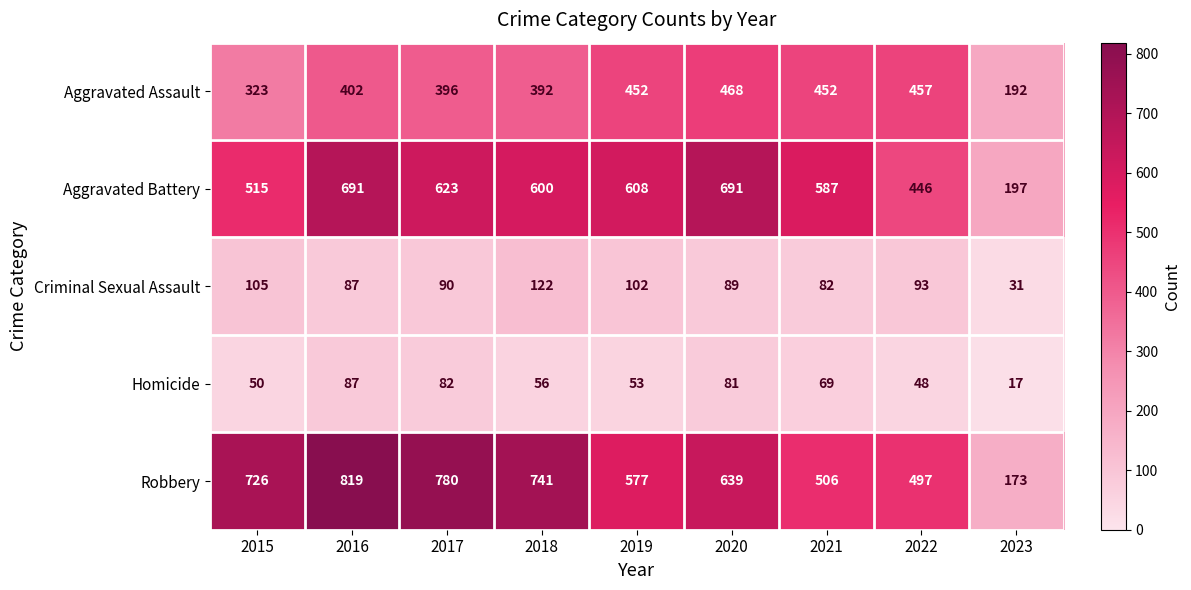

At which category is the sum across all series the highest?

2016